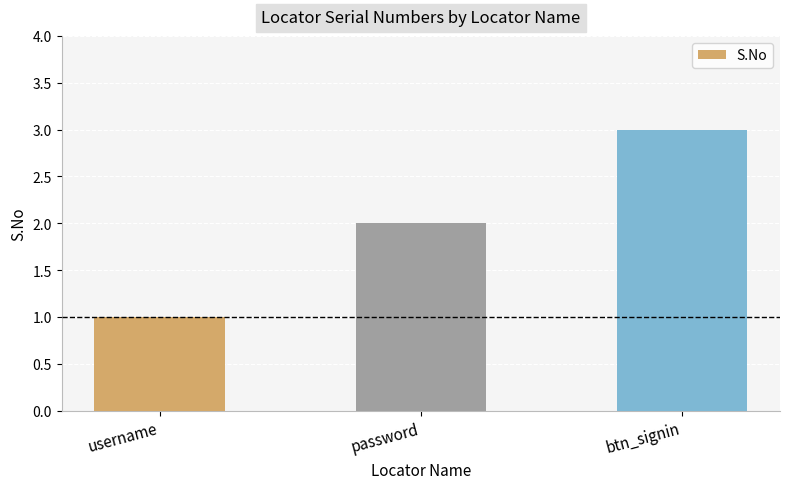

Which label corresponds to the smallest value in the chart?

username